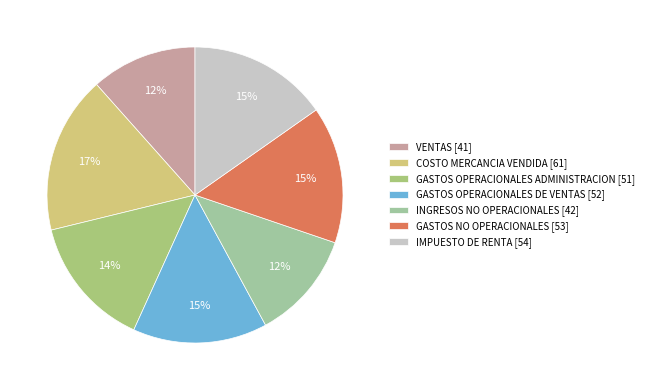

The GASTOS OPERACIONALES DE VENTAS slice represents 20% of the pie. True or false?

False